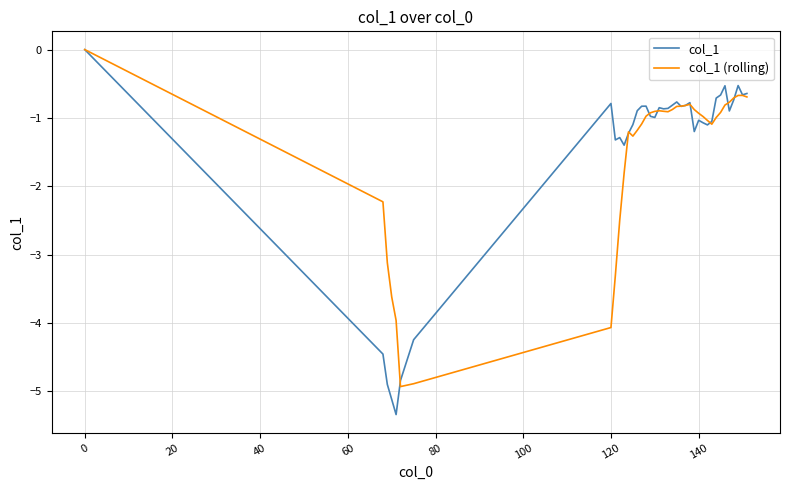

What is the minimum value for col_1?

-5.3